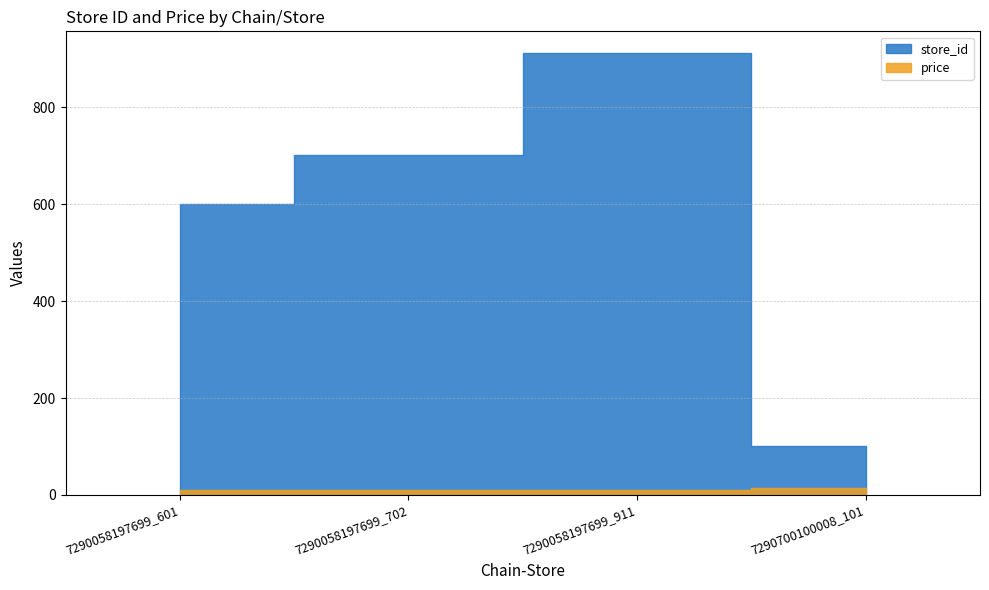

Which category has the lowest value across all series?

7290058197699_601